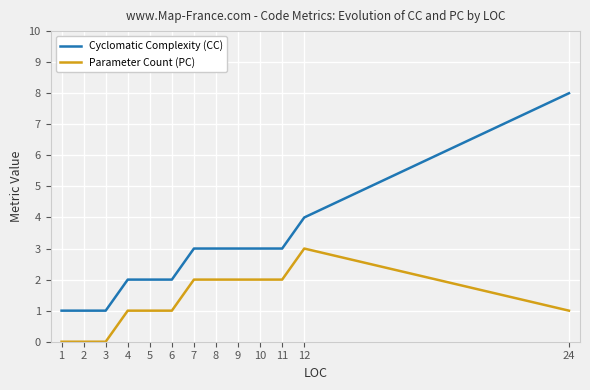

The Cyclomatic Complexity (CC) series shows 1 at 2. True or false?

True